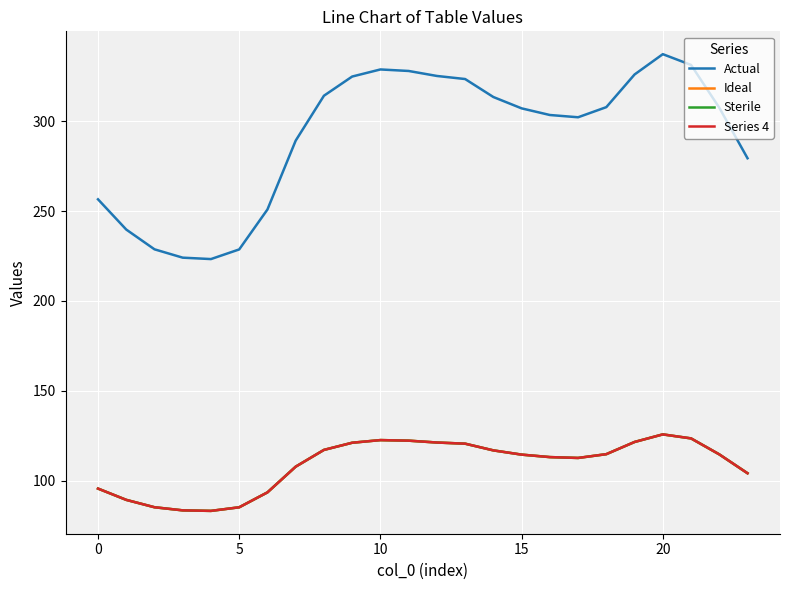

Does the chart display data point markers on the line(s)?

No